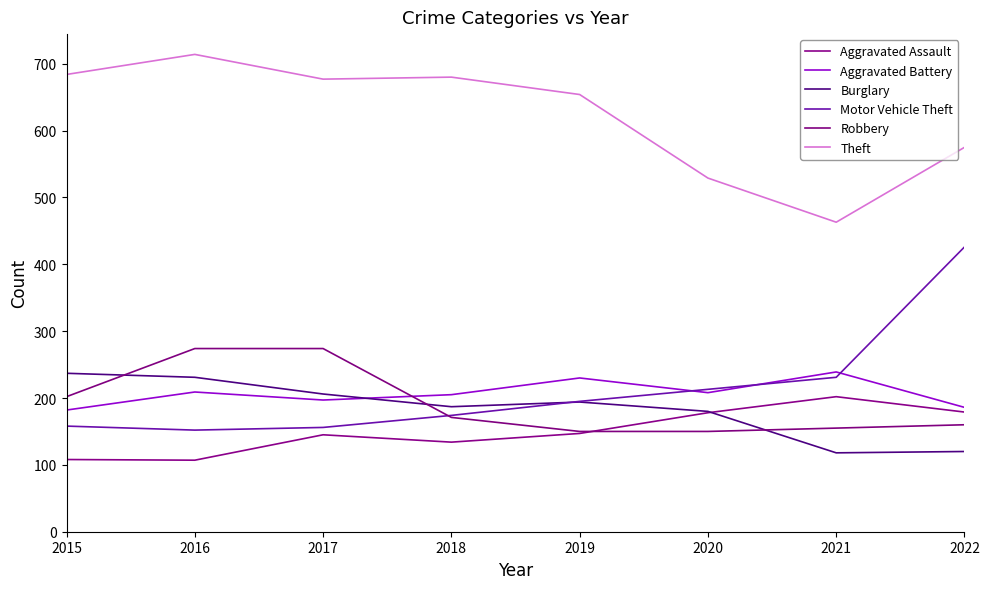

What are all the series names shown in the legend?

Aggravated Assault, Aggravated Battery, Burglary, Motor Vehicle Theft, Robbery, Theft